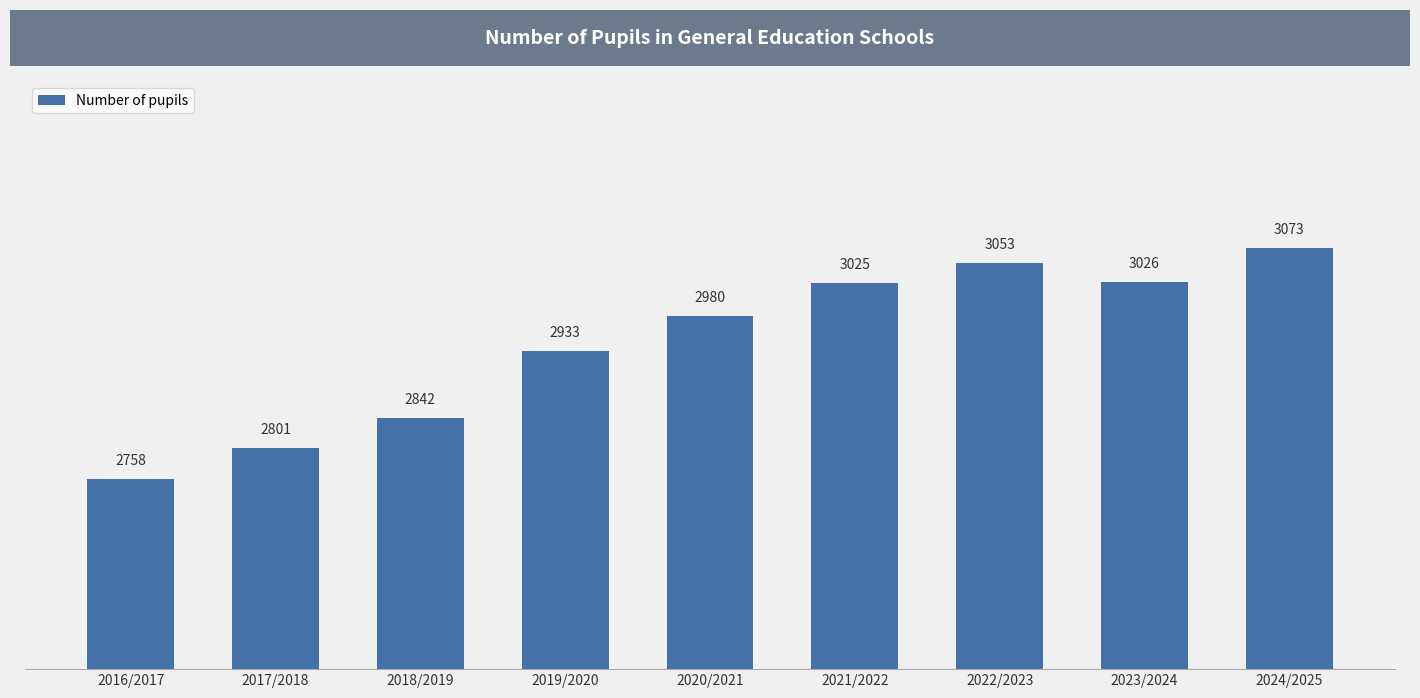

Which label corresponds to the largest value in the chart?

2024/2025